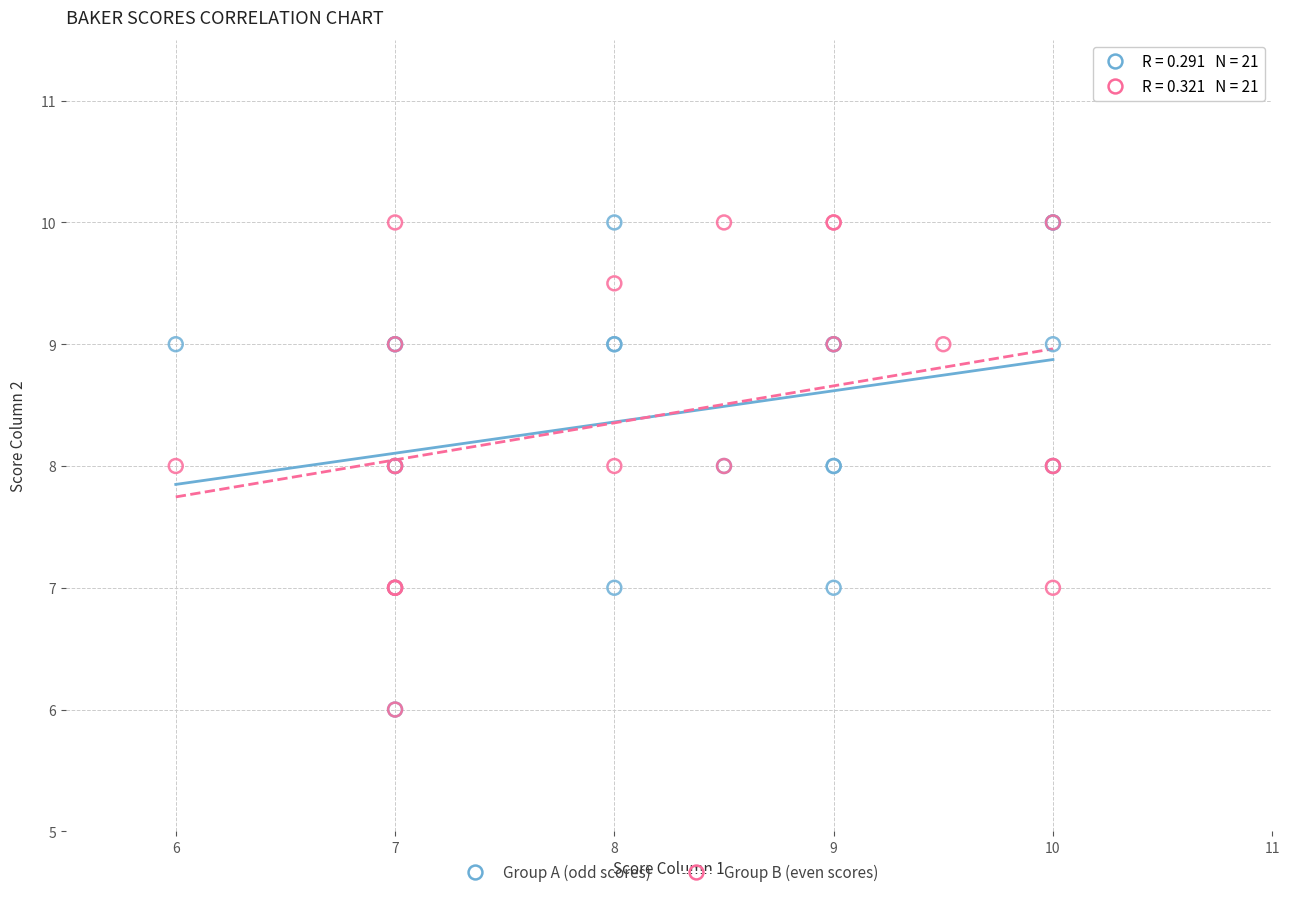

What are all the series names shown in the legend?

Group A (odd scores), Group B (even scores)